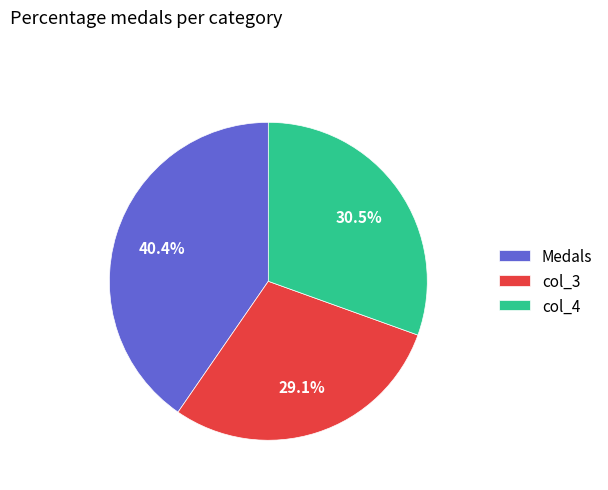

Which has a higher value, col_4 or Medals?

Medals